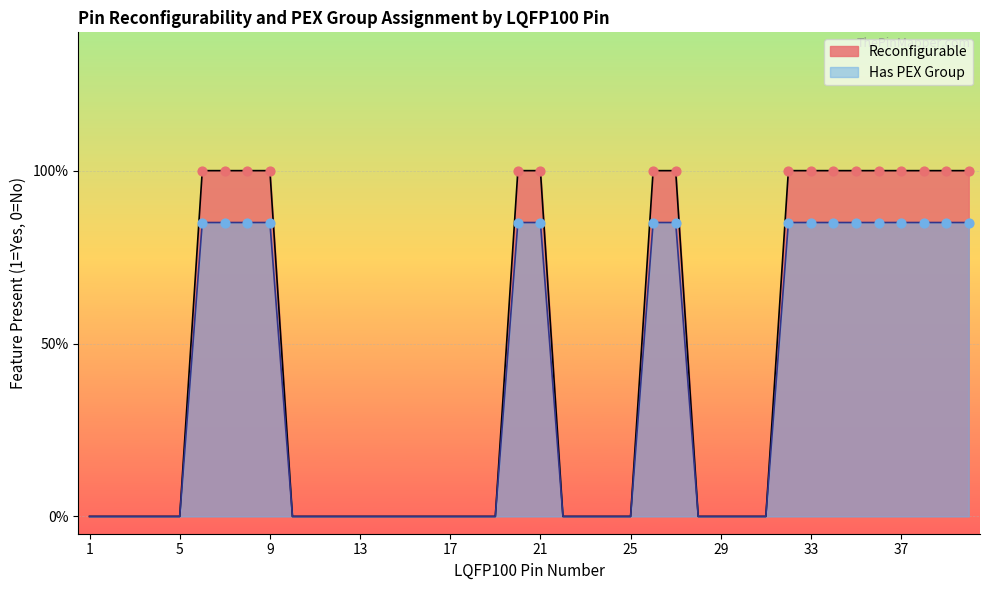

At which category is the sum across all series the highest?

6